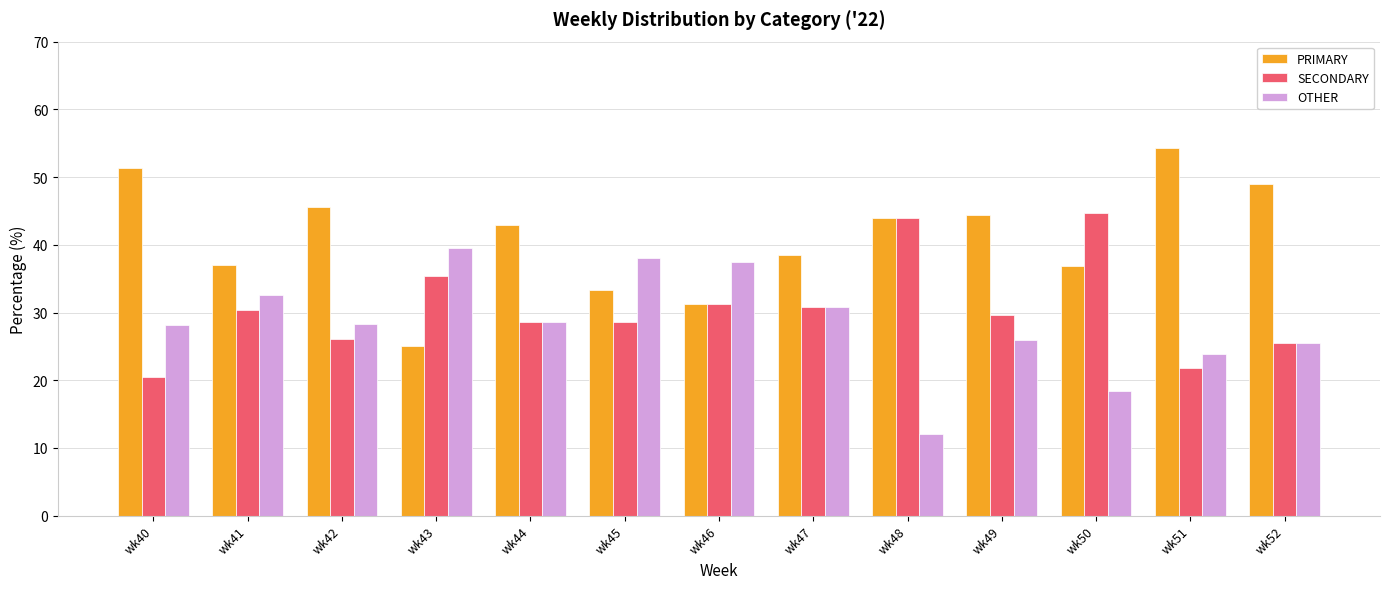

What is the smallest value displayed?

12.0